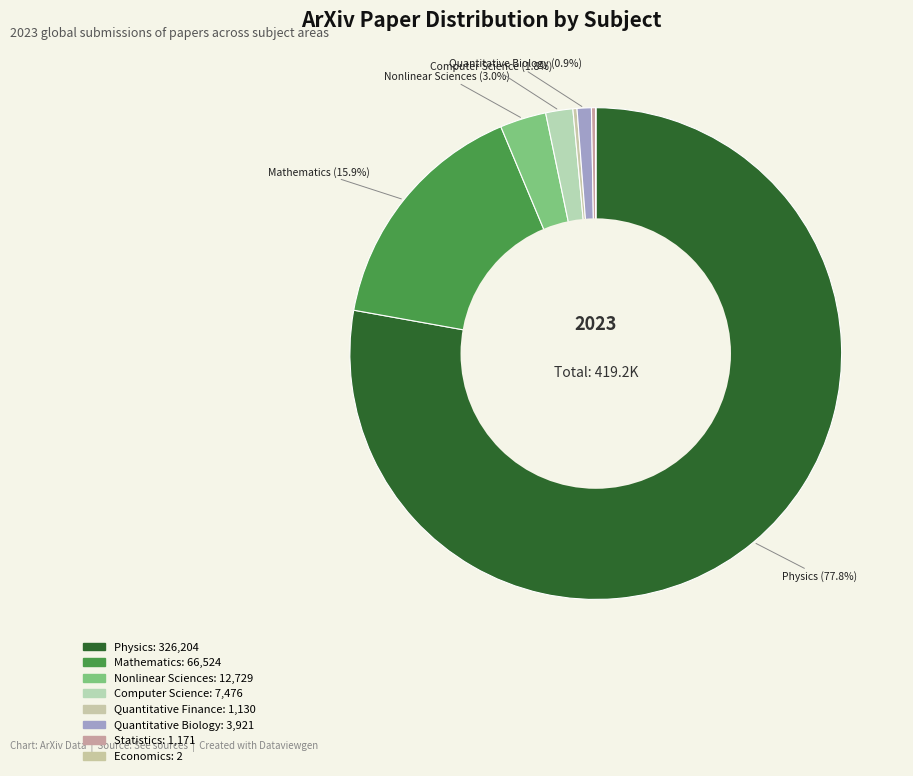

To the nearest percent, what is the average slice percentage?

12%